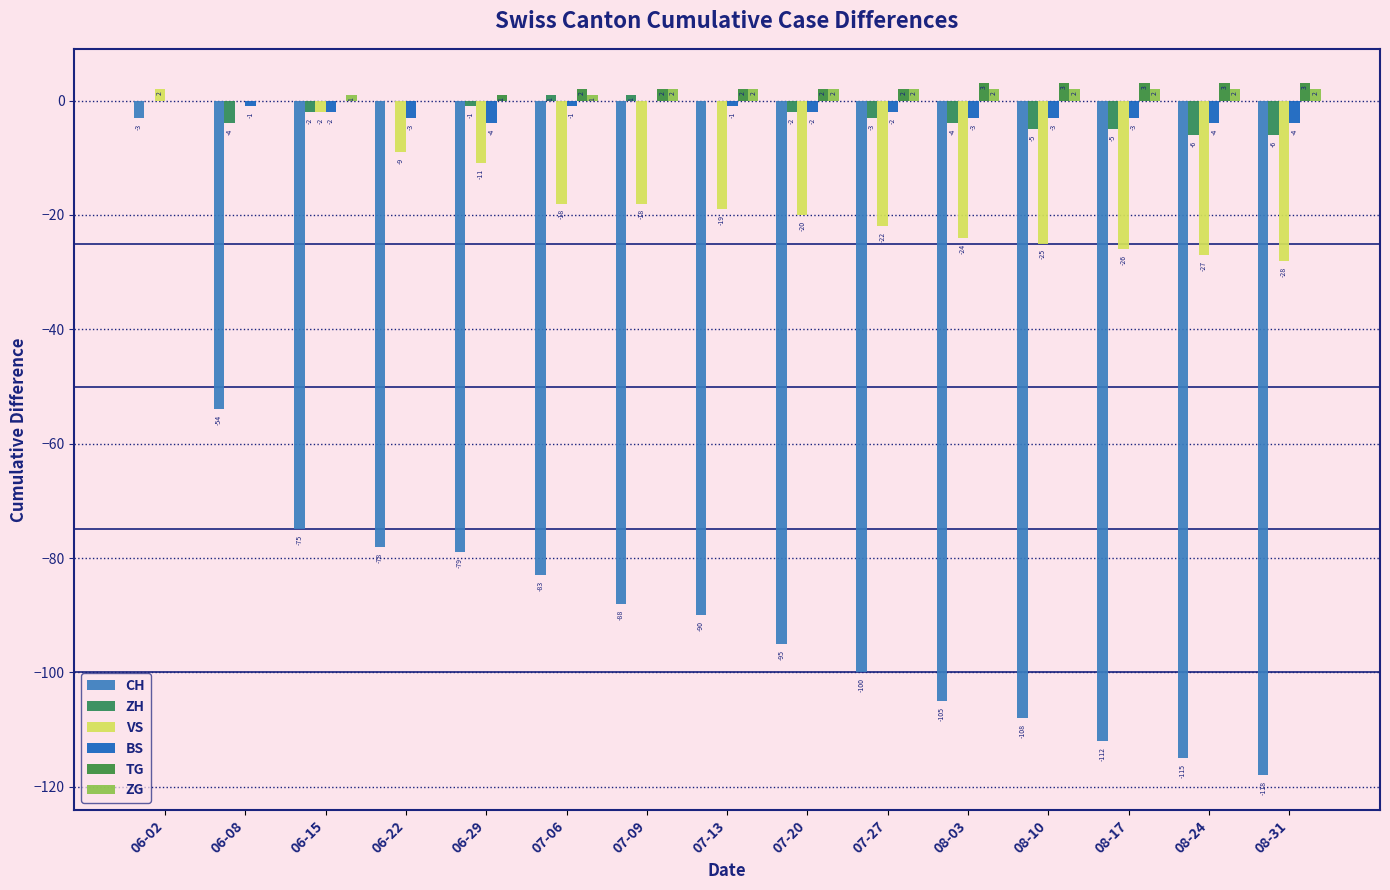

How many distinct data groups are displayed?

6